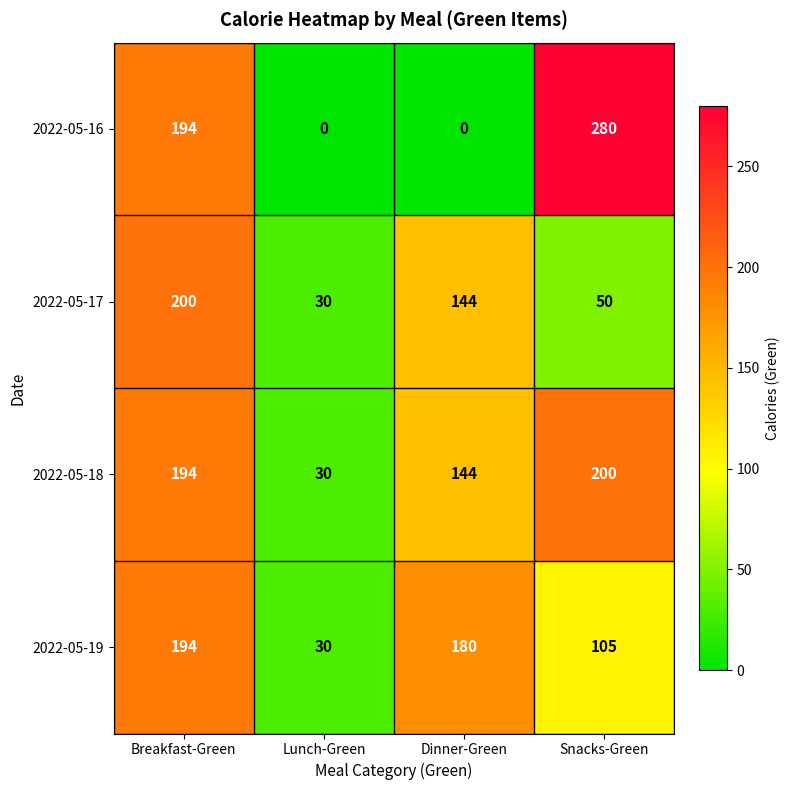

What is the difference between the maximum and minimum values in the 2022-05-18 series?

170